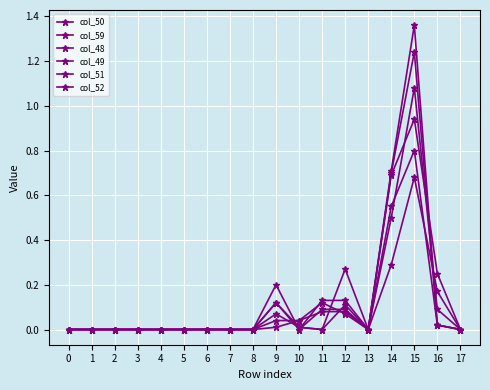

Does the chart have visible grid lines?

Yes